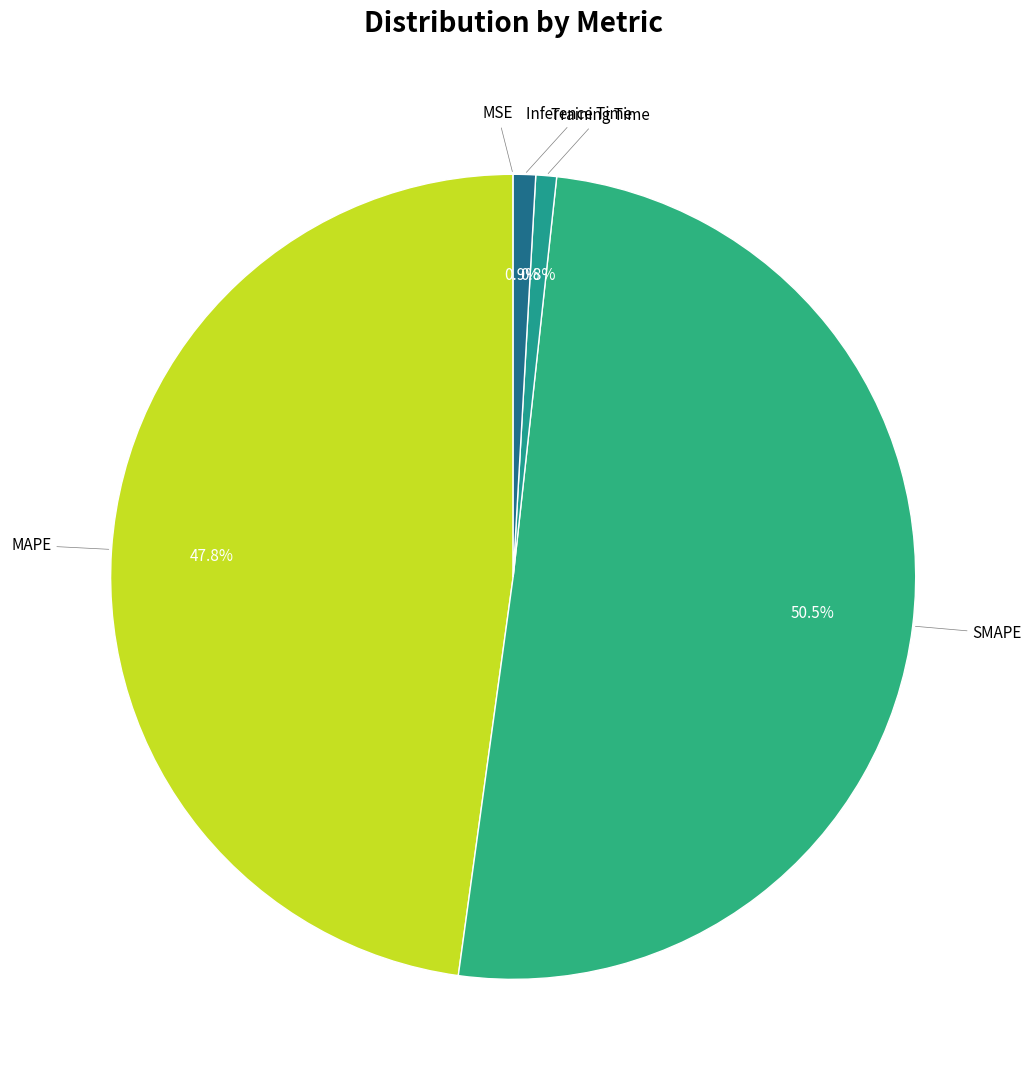

Which has a higher value, Training Time or MAPE?

MAPE